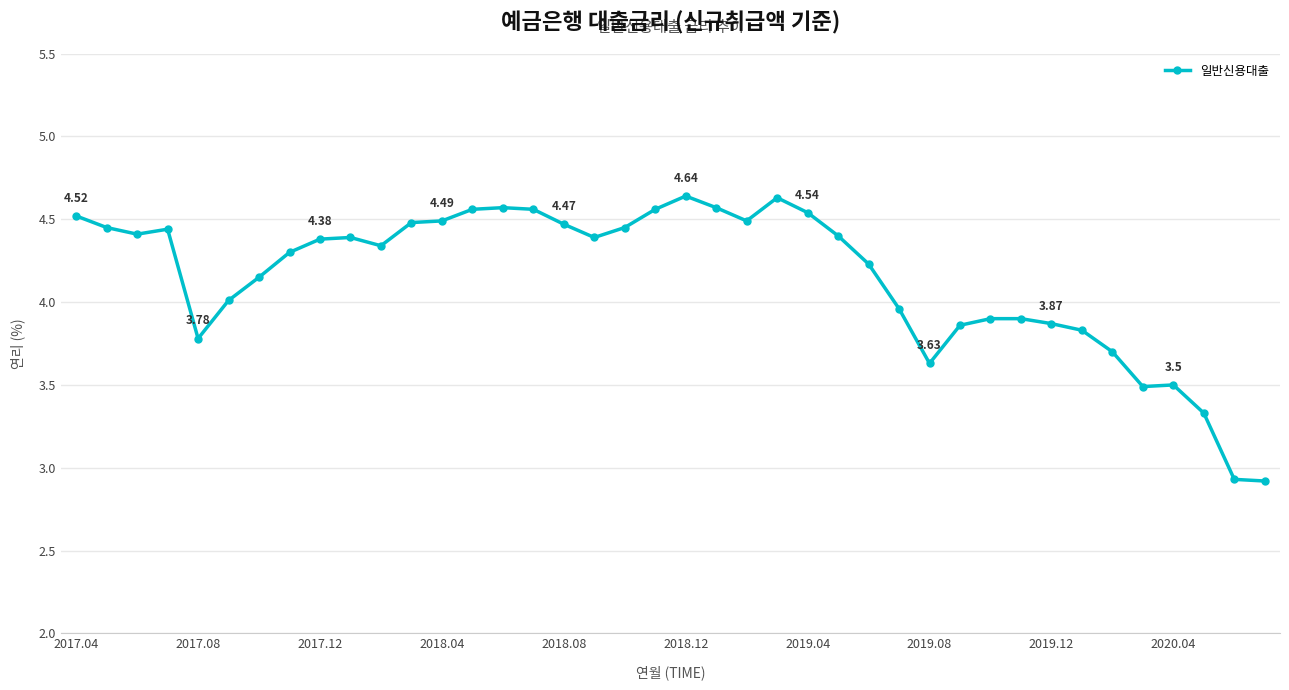

What is the difference between the maximum and minimum values?

1.7